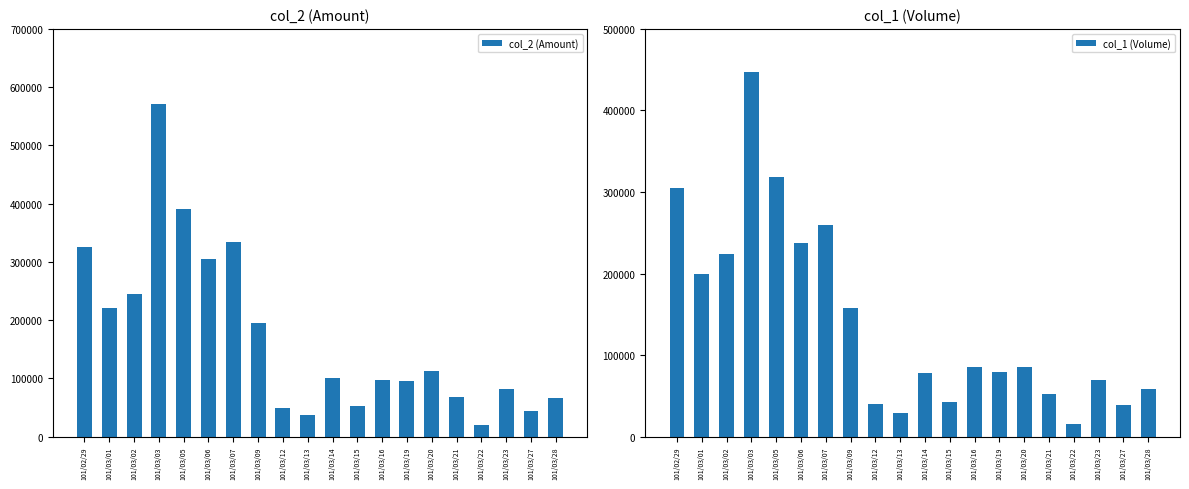

Which series has the widest spread of values?

col_2 (Amount)